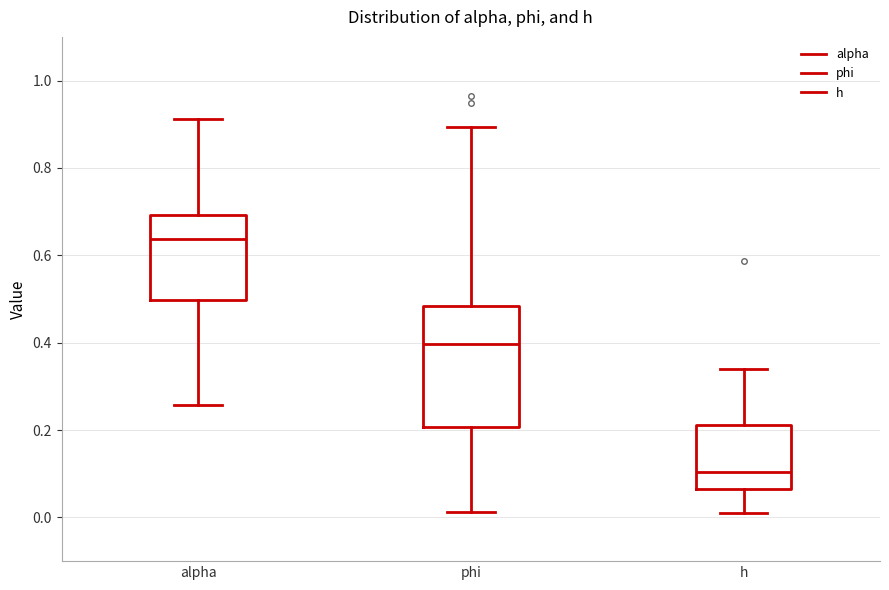

Where is the lower edge of the box for phi on the y-axis? The values are not printed on the chart, so give them approximately, as read against the axis.

0.20